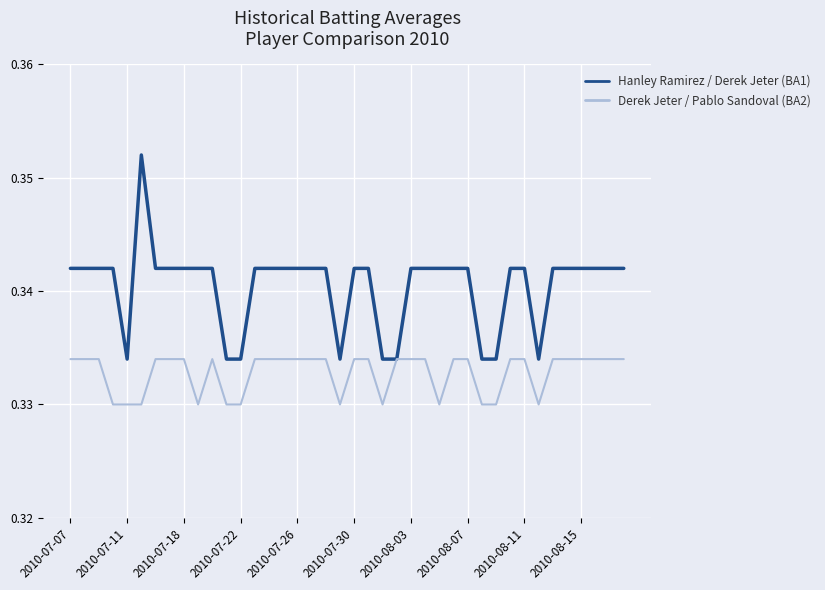

List the series in order of their peak value, lowest first.

Derek Jeter / Pablo Sandoval (BA2), Hanley Ramirez / Derek Jeter (BA1)